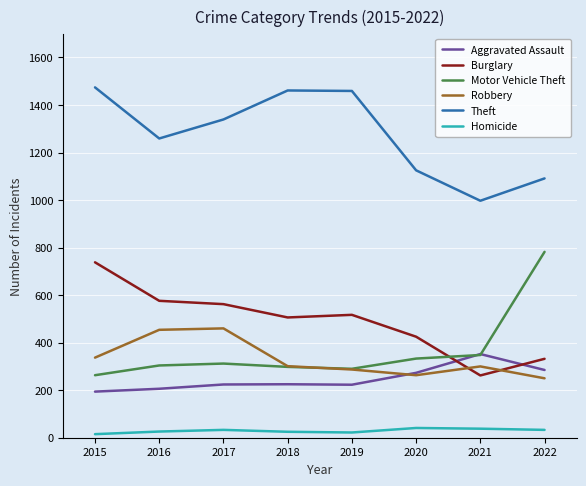

True or false: Robbery and Theft intersect in this chart.

False